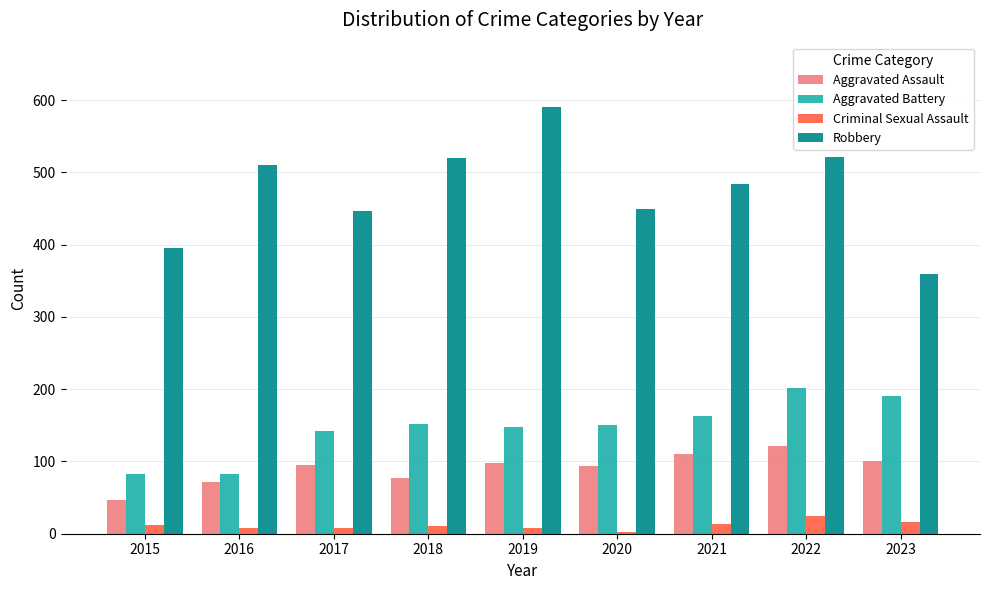

At which label does Robbery reach its peak?

2019